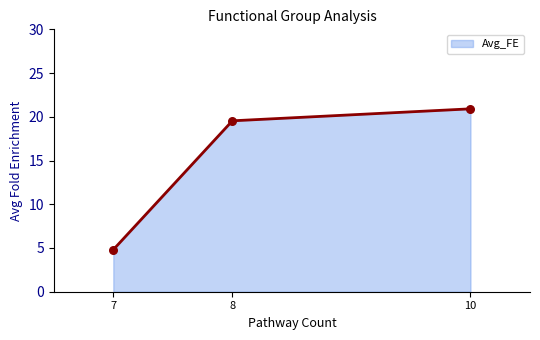

What is the maximum value for Avg_FE?

20.9